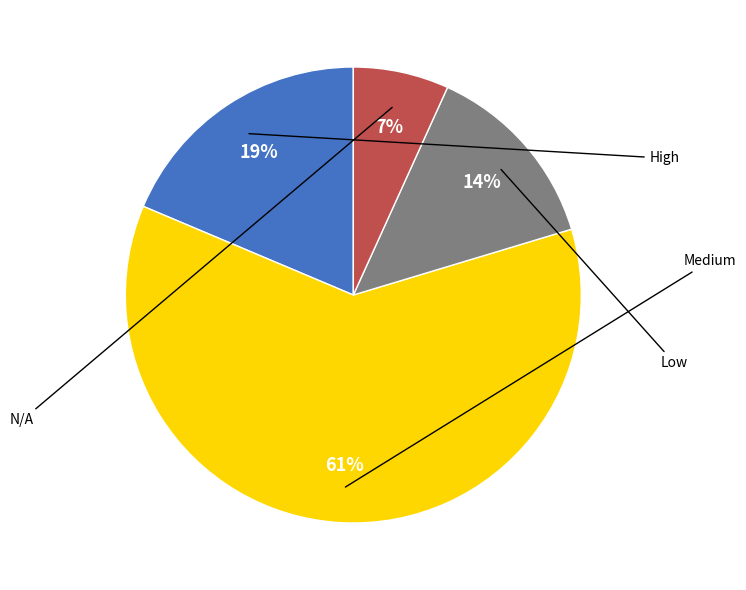

Is there a majority slice in this chart?

Yes